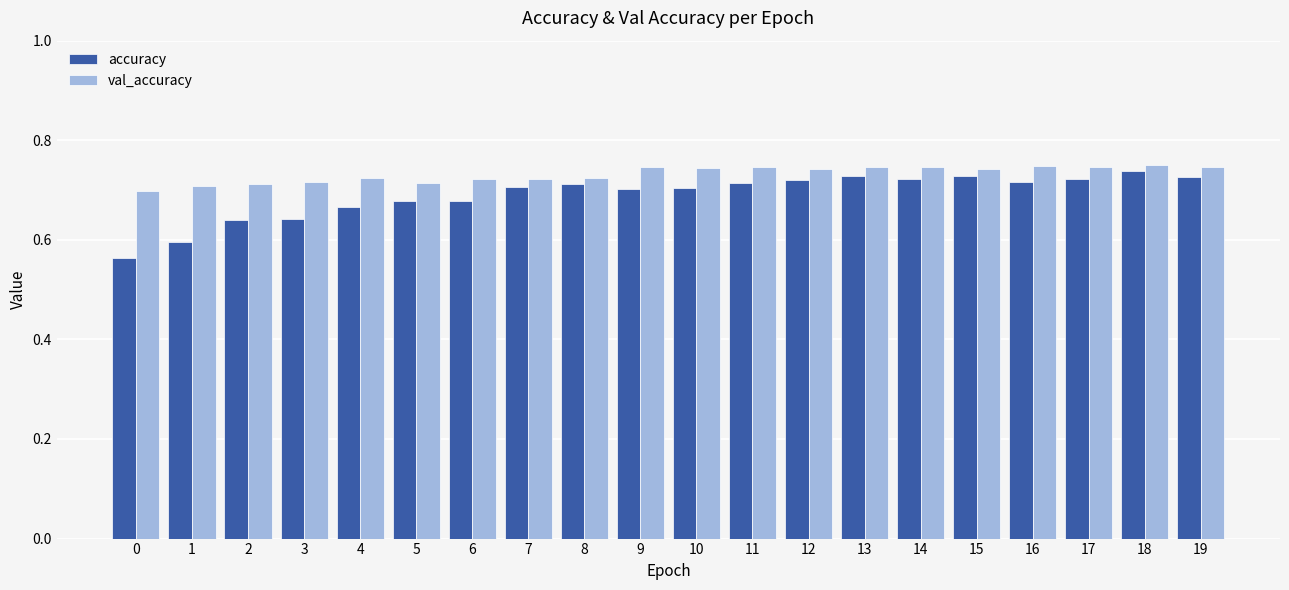

List the series in order of their peak value, lowest first.

accuracy, val_accuracy